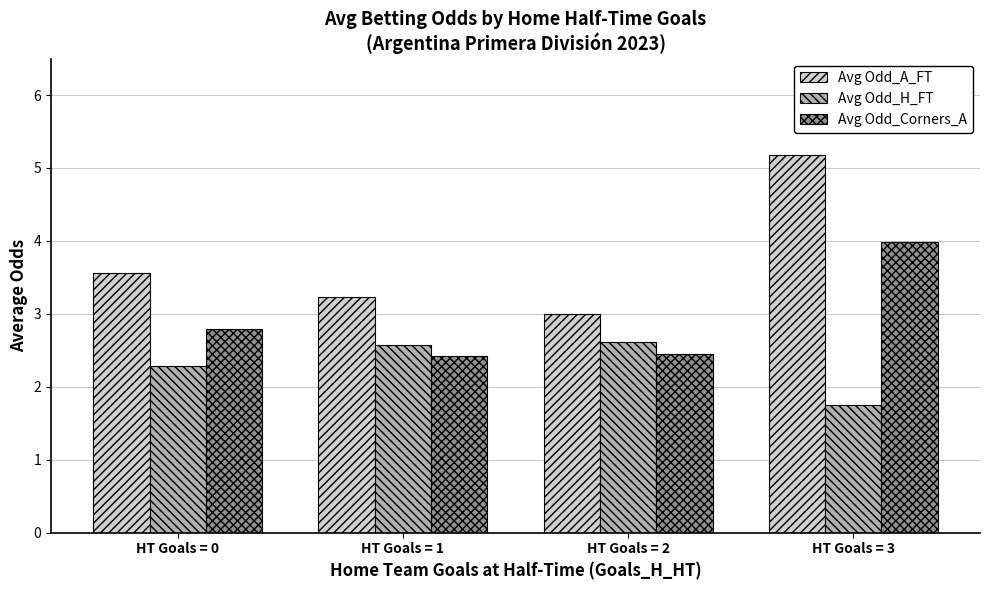

The Avg Odd_Corners_A series shows 2.4 at HT Goals = 1. True or false?

True